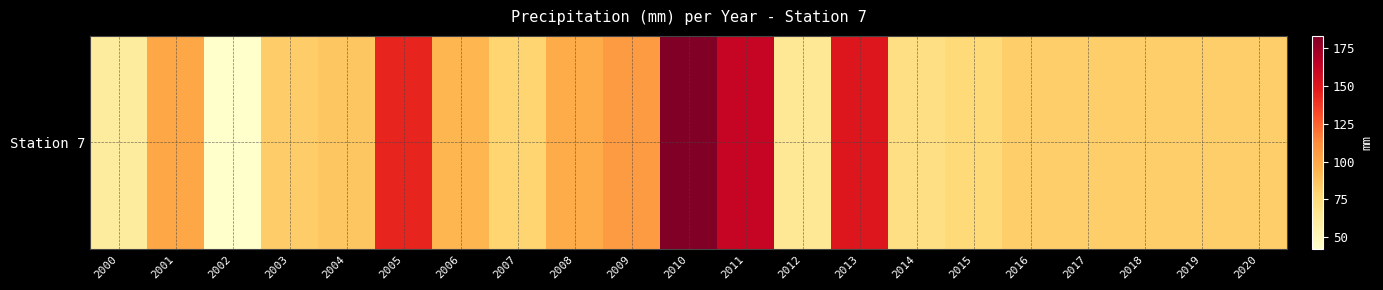

What is the ratio of the value at 2019 to the value at 2010?

0.4